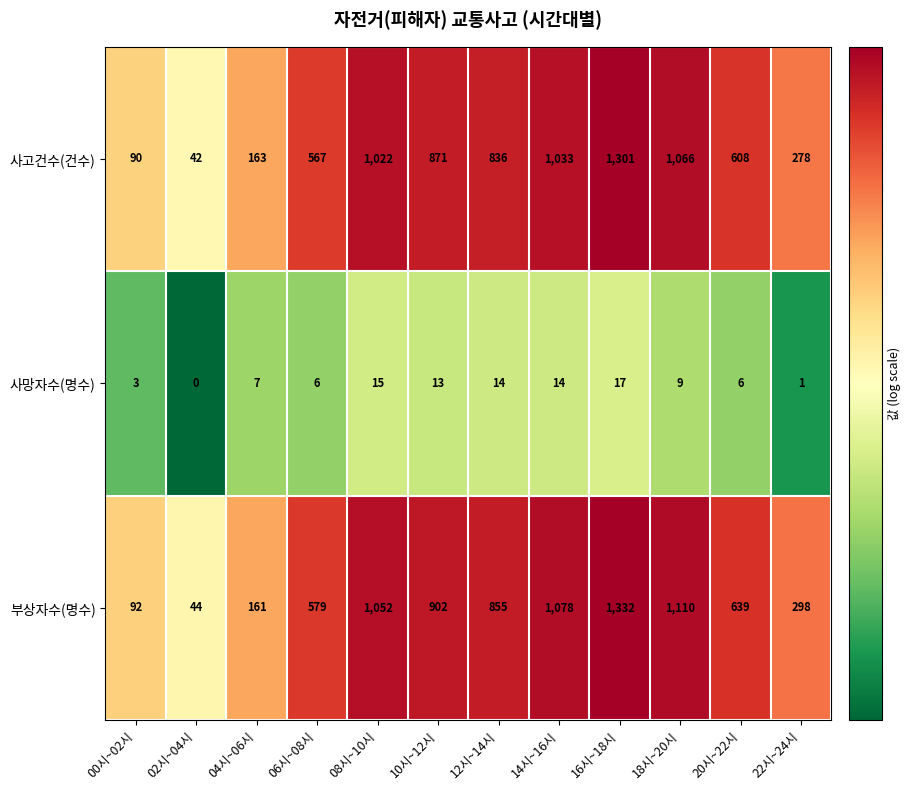

List the series in order of their peak value, highest first.

부상자수(명수), 사고건수(건수), 사망자수(명수)